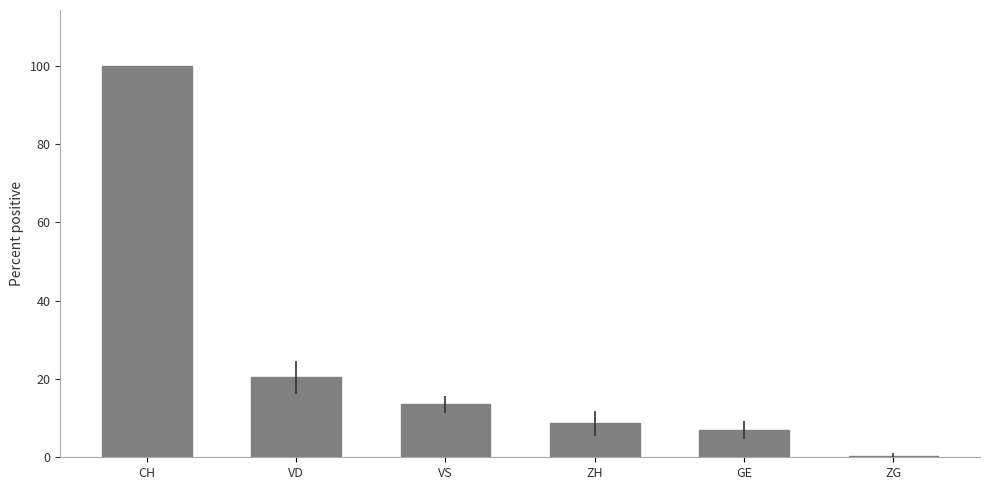

At which label does the data first exceed 13?

CH